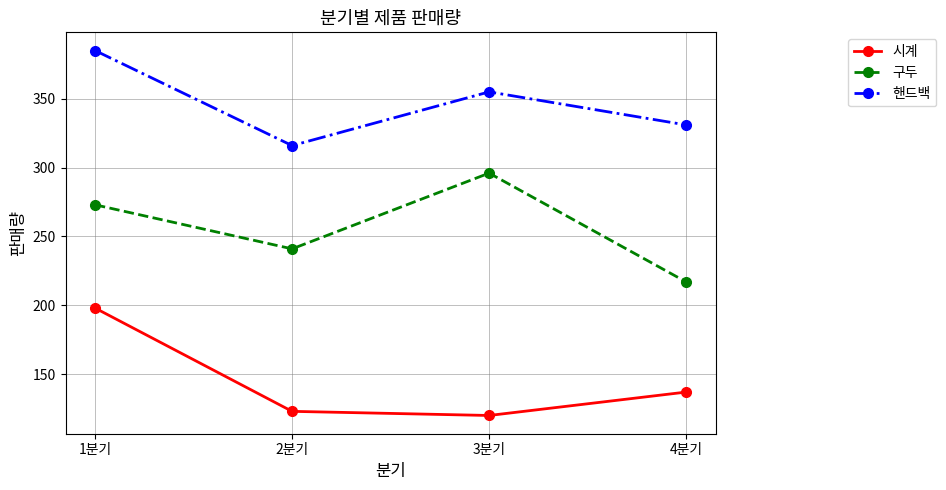

In 시계, how many points are lower than both neighbors (excluding endpoints)?

1